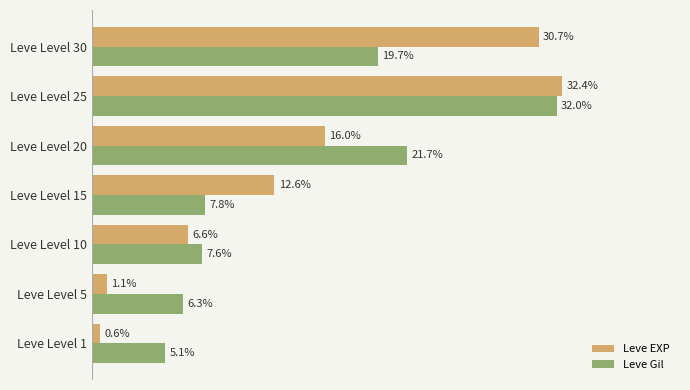

At Leve Level 30, list the series in order from smallest to largest.

Leve Gil, Leve EXP